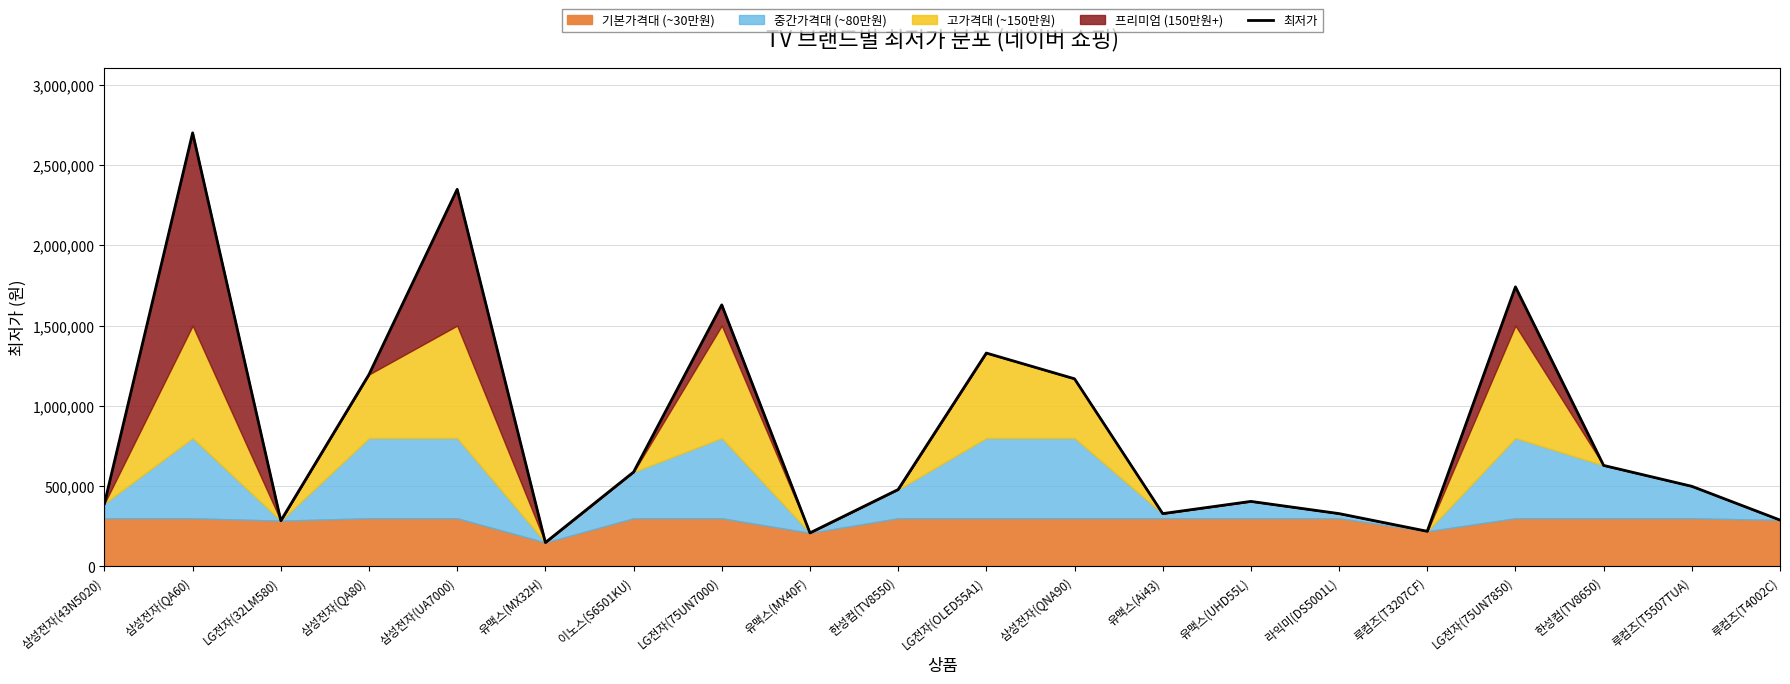

Rank the categories by value from lowest to highest.

유맥스(MX32H), 유맥스(MX40F), 루컴즈(T3207CF), LG전자(32LM580), 루컴즈(T4002C), 유맥스(Ai43), 라익미(DS5001L), 삼성전자(43N5020), 유맥스(UHD55L), 한성컴(TV8550), 루컴즈(T5507TUA), 이노스(S6501KU), 한성컴(TV8650), 삼성전자(QNA90), 삼성전자(QA80), LG전자(OLED55A1), LG전자(75UN7000), LG전자(75UN7850), 삼성전자(UA7000), 삼성전자(QA60)